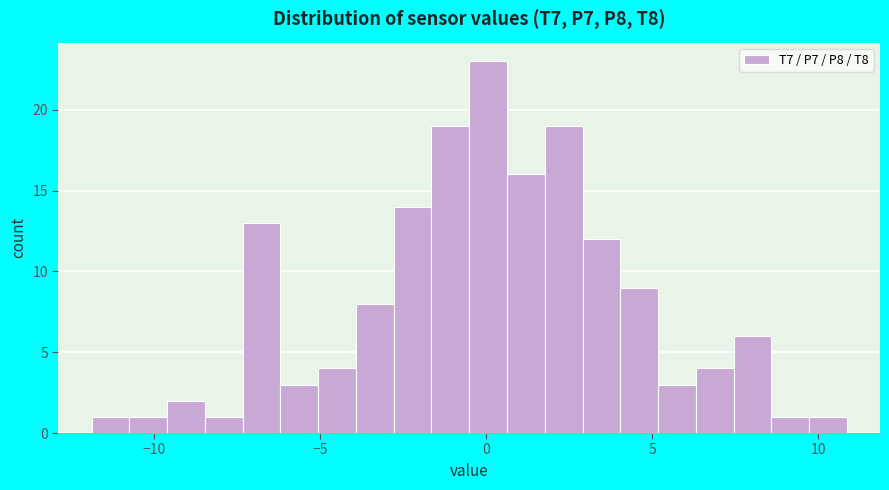

Around what value on the x-axis is the tallest bar? Give the approximate position of its centre, as read against the axis.

0.0